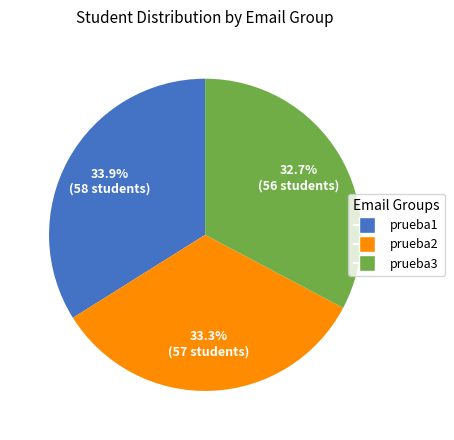

Does any single category account for the majority?

No